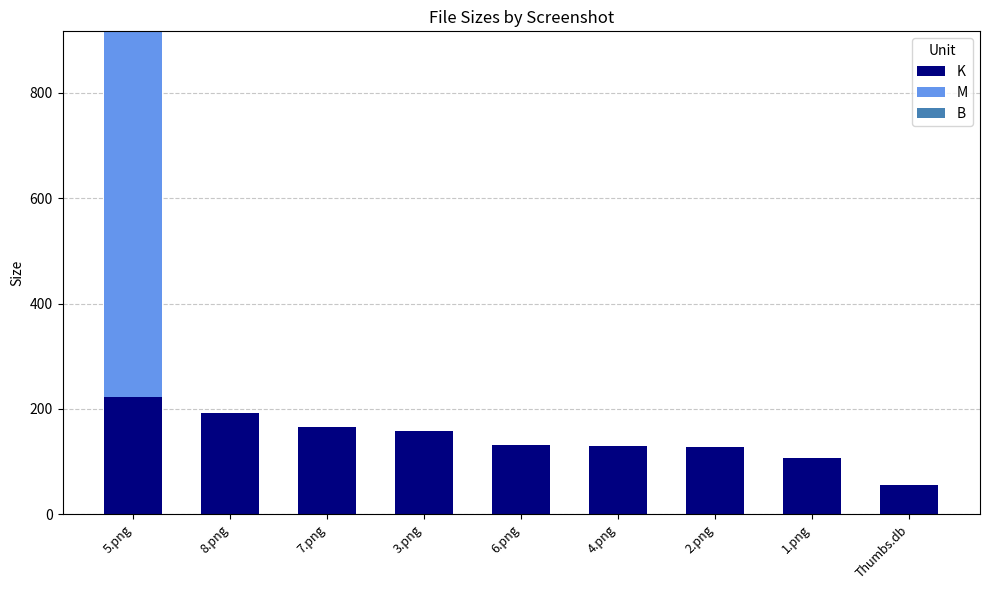

At which label does K reach its peak?

5.png